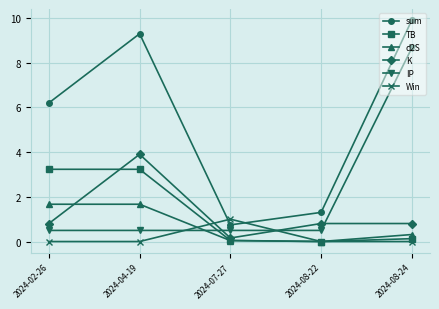

After their last crossing, which series has the higher values: K or TB?

K